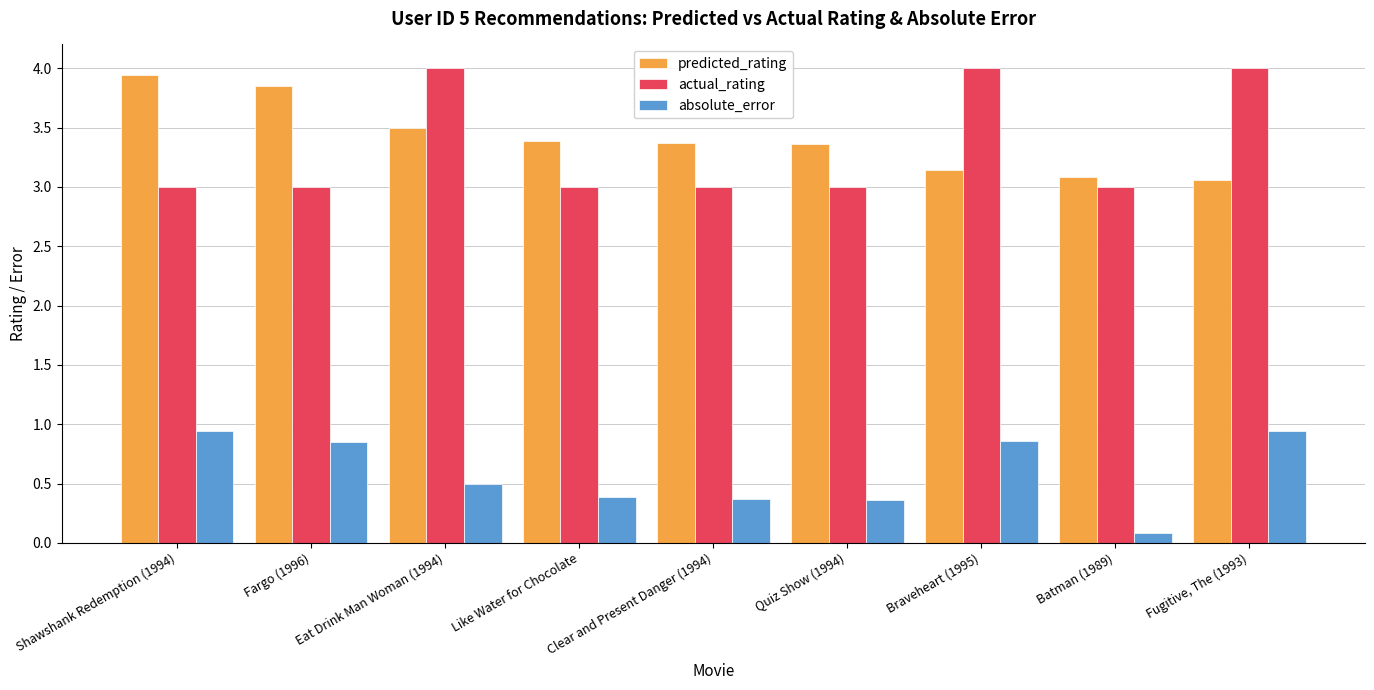

What is the greatest value displayed?

4.0